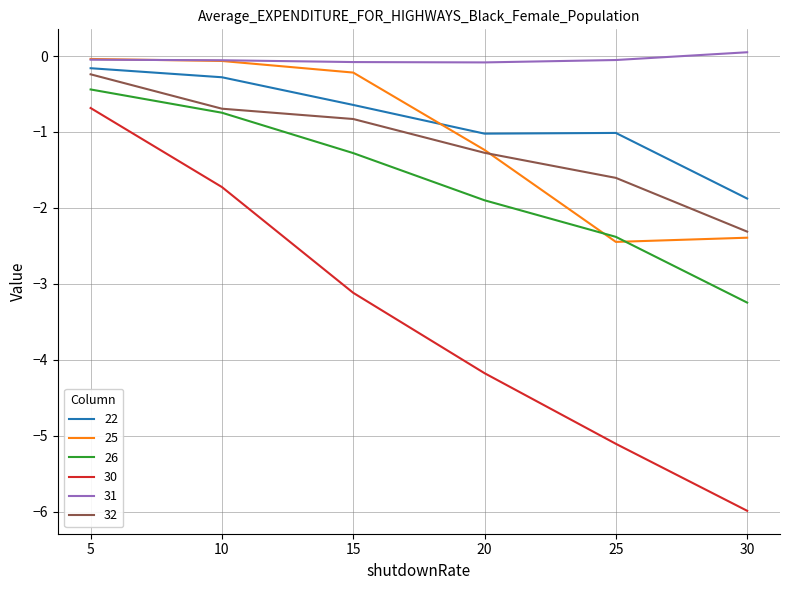

Which series has the widest spread of values?

30